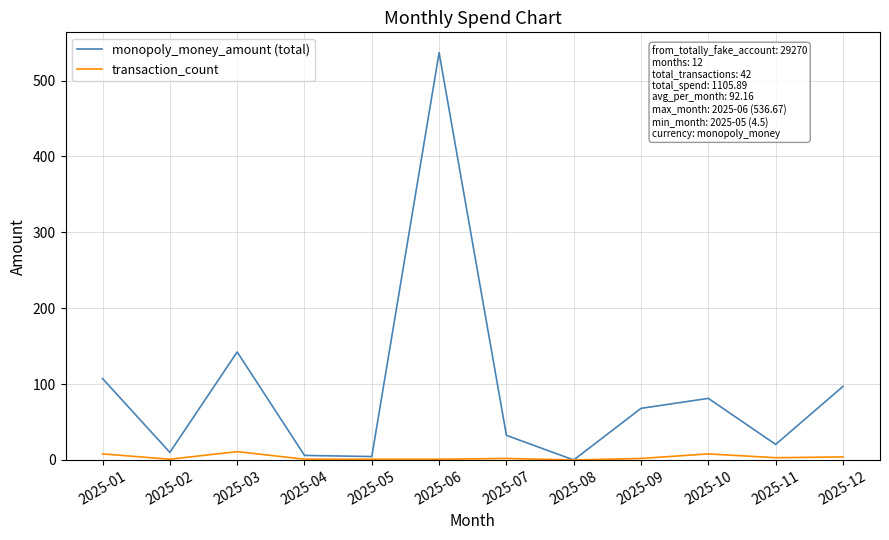

What is the maximum value for monopoly_money_amount (total)?

536.7